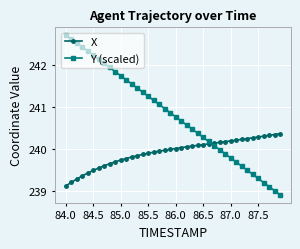

True or false: Y (scaled) and X intersect in this chart.

True